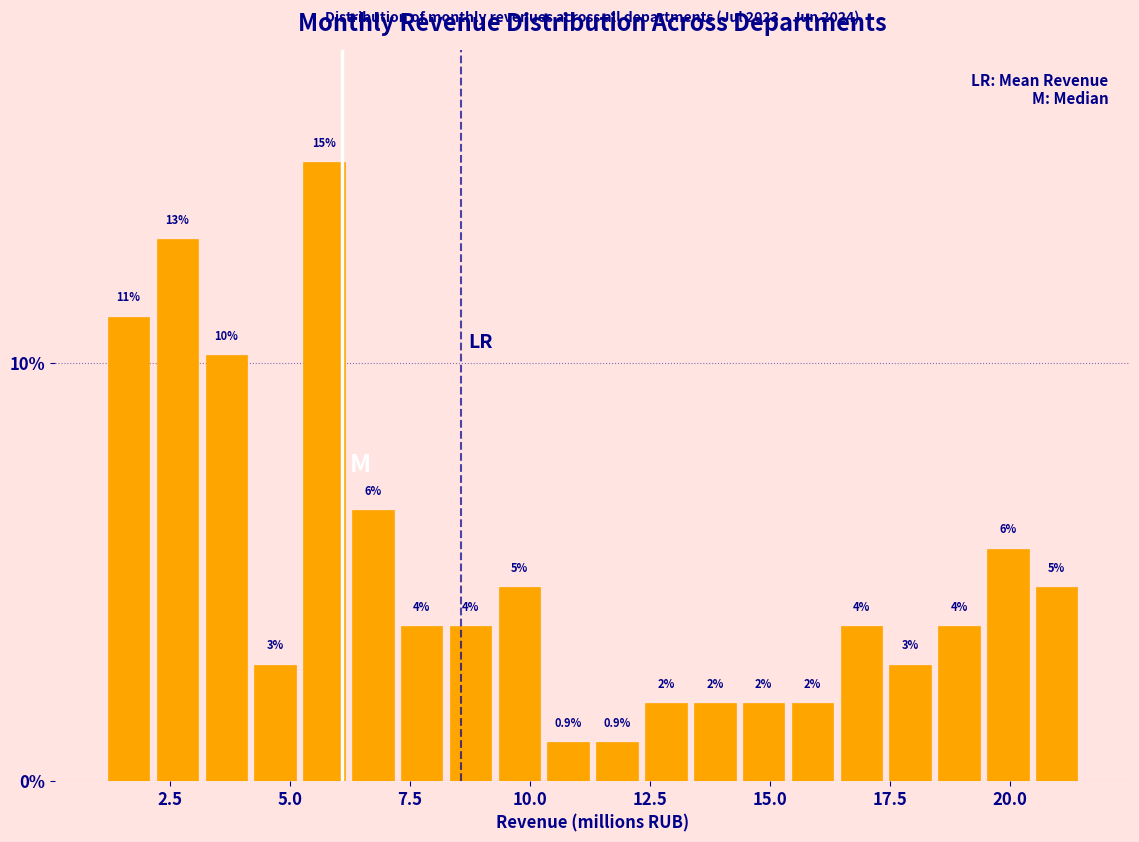

Read against the x-axis, roughly where is the centre of the tallest bar?

5.5